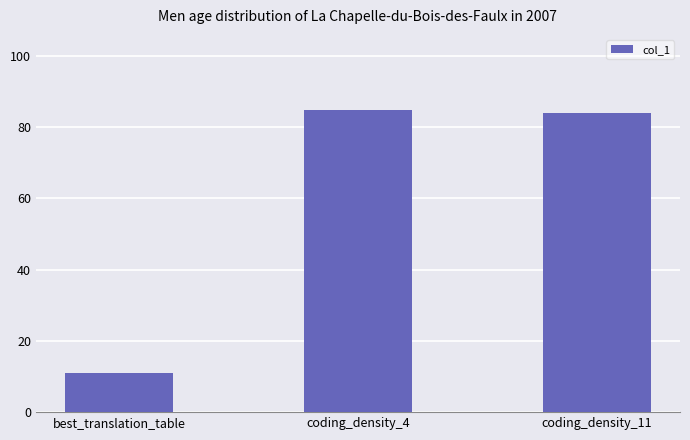

What is the ratio of the value at coding_density_4 to the value at coding_density_11?

1.0